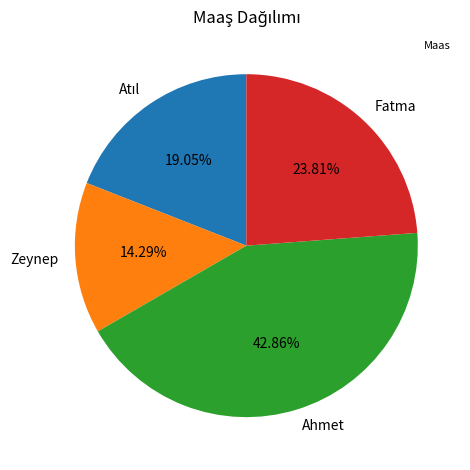

Which has a higher value, Fatma or Ahmet?

Ahmet